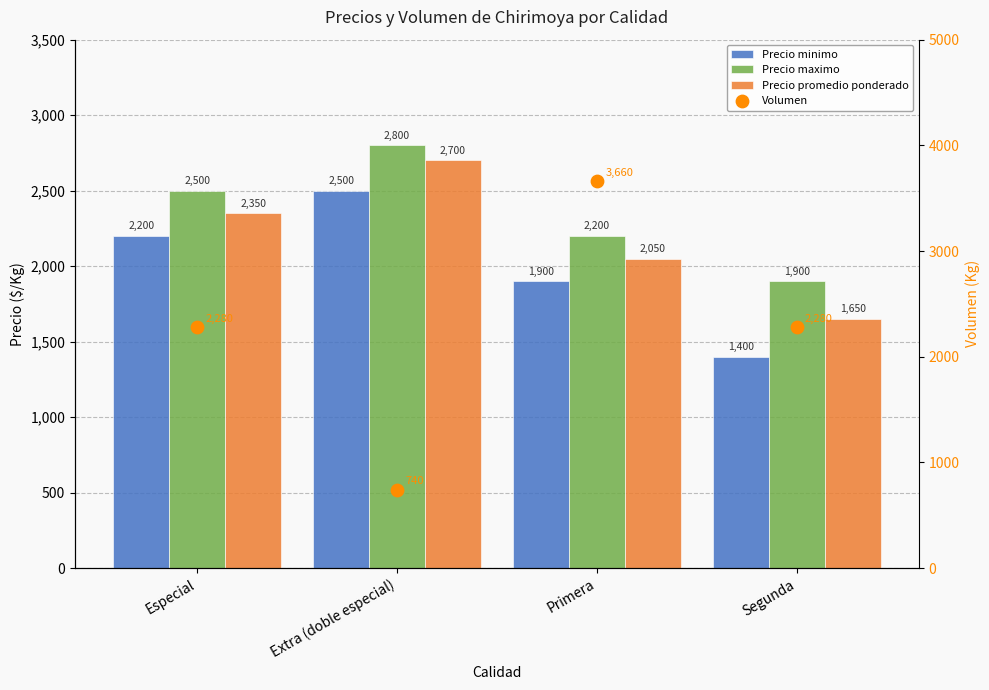

At how many categories does at least one series exceed 1970?

4